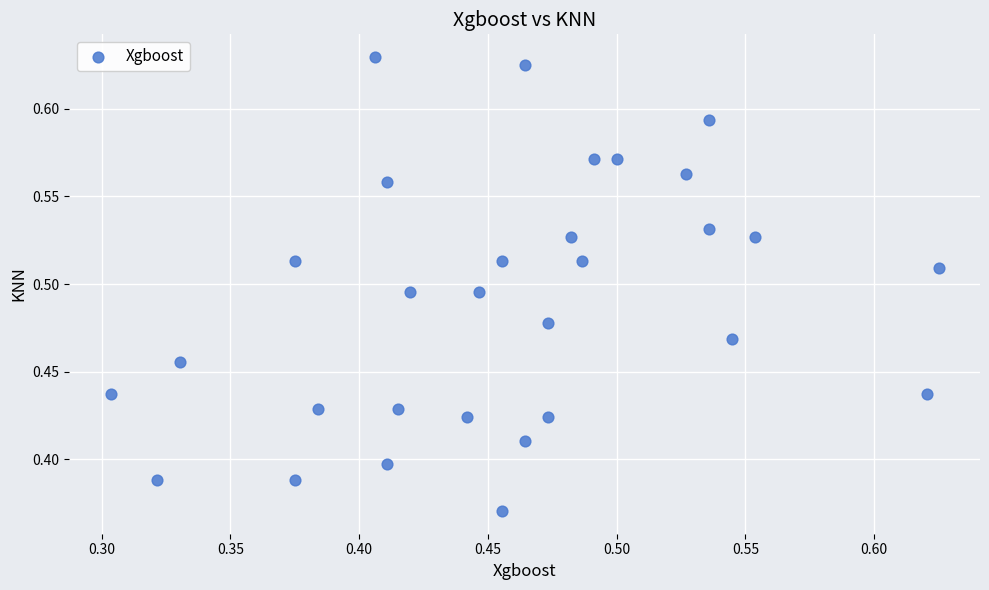

What is the range of X values (max minus min)?

0.3